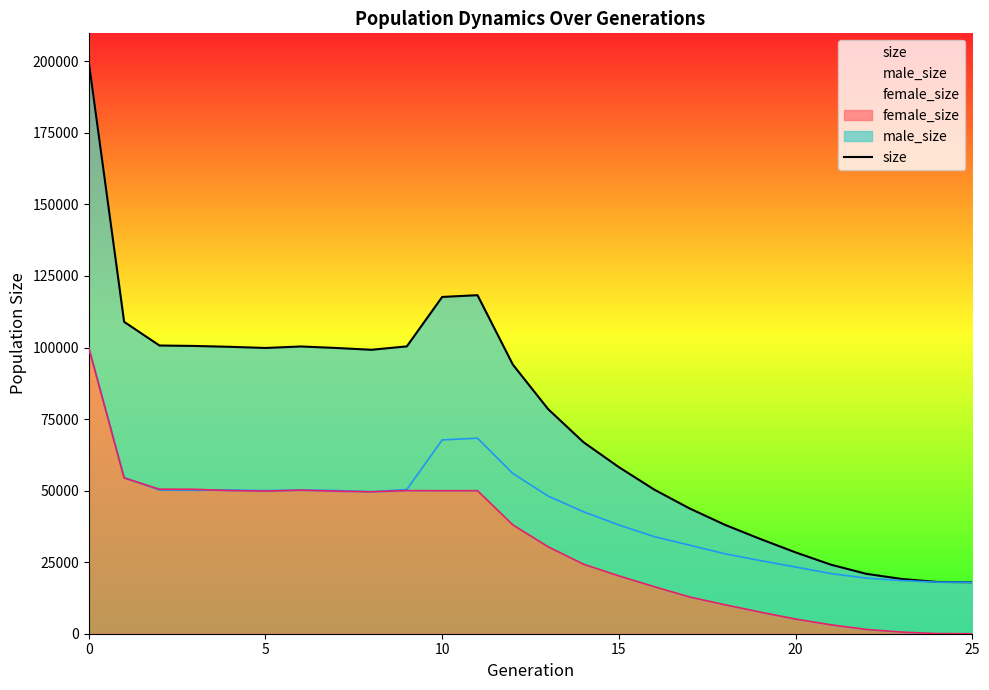

Which category has the lowest value across all series?

25